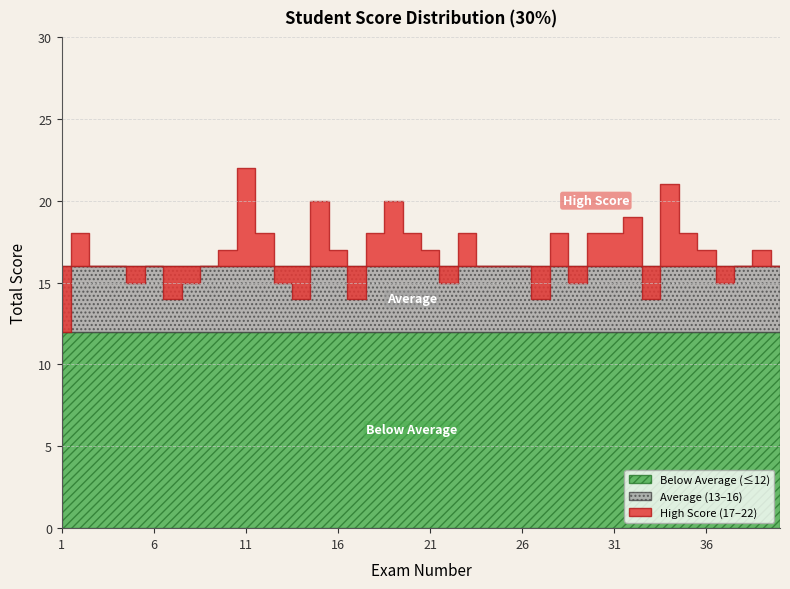

What value does the data have at 14, to the nearest 5?

15